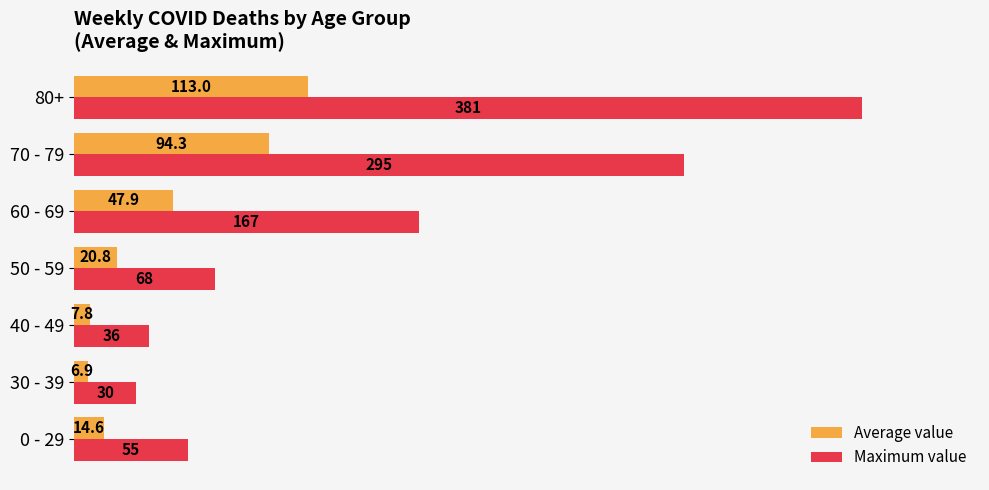

Which series has the largest range (max minus min)?

Maximum value